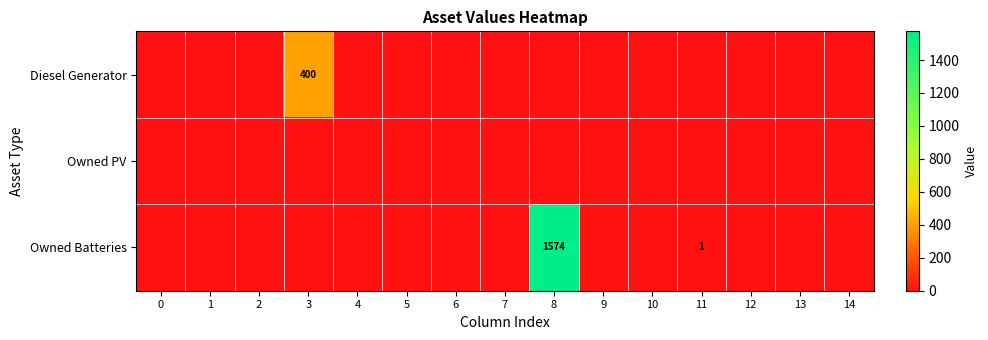

The row_1 series shows 0 at 3. True or false?

True